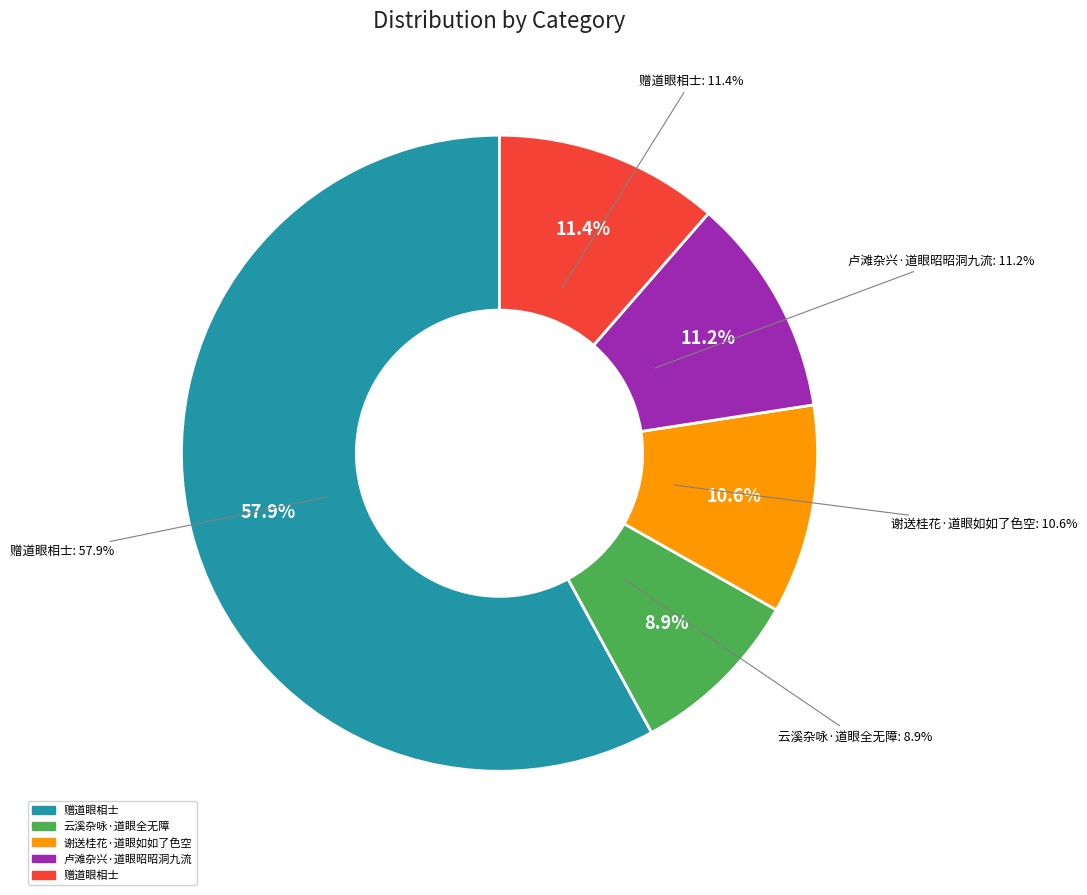

To the nearest percent, what is the difference between the 赠道眼相士 and 卢滩杂兴·道眼昭昭洞九流 slice percentages?

47%